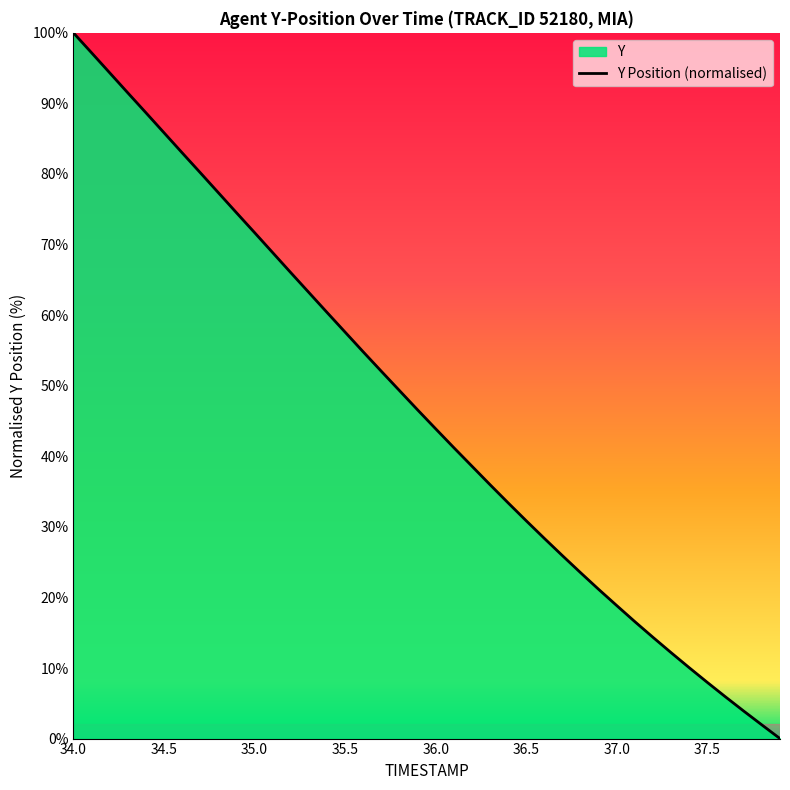

Where does the data first go above 46?

34.0